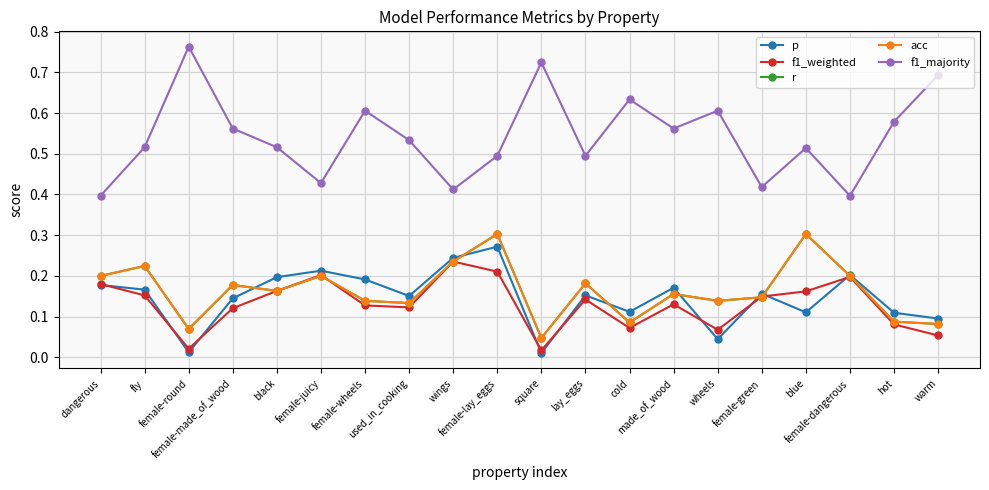

Reading right to left, extract all data points from this chart.

p: warm=0.1	hot=0.1	female-dangerous=0.2	blue=0.1	female-green=0.2	wheels=0.0	made_of_wood=0.2	cold=0.1	lay_eggs=0.2	square=0.0	female-lay_eggs=0.3	wings=0.2	used_in_cooking=0.2	female-wheels=0.2	female-juicy=0.2	black=0.2	female-made_of_wood=0.1	female-round=0.0	fly=0.2	dangerous=0.2
f1_weighted: warm=0.1	hot=0.1	female-dangerous=0.2	blue=0.2	female-green=0.1	wheels=0.1	made_of_wood=0.1	cold=0.1	lay_eggs=0.1	square=0.0	female-lay_eggs=0.2	wings=0.2	used_in_cooking=0.1	female-wheels=0.1	female-juicy=0.2	black=0.2	female-made_of_wood=0.1	female-round=0.0	fly=0.2	dangerous=0.2
r: warm=0.1	hot=0.1	female-dangerous=0.2	blue=0.3	female-green=0.1	wheels=0.1	made_of_wood=0.2	cold=0.1	lay_eggs=0.2	square=0.0	female-lay_eggs=0.3	wings=0.2	used_in_cooking=0.1	female-wheels=0.1	female-juicy=0.2	black=0.2	female-made_of_wood=0.2	female-round=0.1	fly=0.2	dangerous=0.2
acc: warm=0.1	hot=0.1	female-dangerous=0.2	blue=0.3	female-green=0.1	wheels=0.1	made_of_wood=0.2	cold=0.1	lay_eggs=0.2	square=0.0	female-lay_eggs=0.3	wings=0.2	used_in_cooking=0.1	female-wheels=0.1	female-juicy=0.2	black=0.2	female-made_of_wood=0.2	female-round=0.1	fly=0.2	dangerous=0.2
f1_majority: warm=0.7	hot=0.6	female-dangerous=0.4	blue=0.5	female-green=0.4	wheels=0.6	made_of_wood=0.6	cold=0.6	lay_eggs=0.5	square=0.7	female-lay_eggs=0.5	wings=0.4	used_in_cooking=0.5	female-wheels=0.6	female-juicy=0.4	black=0.5	female-made_of_wood=0.6	female-round=0.8	fly=0.5	dangerous=0.4